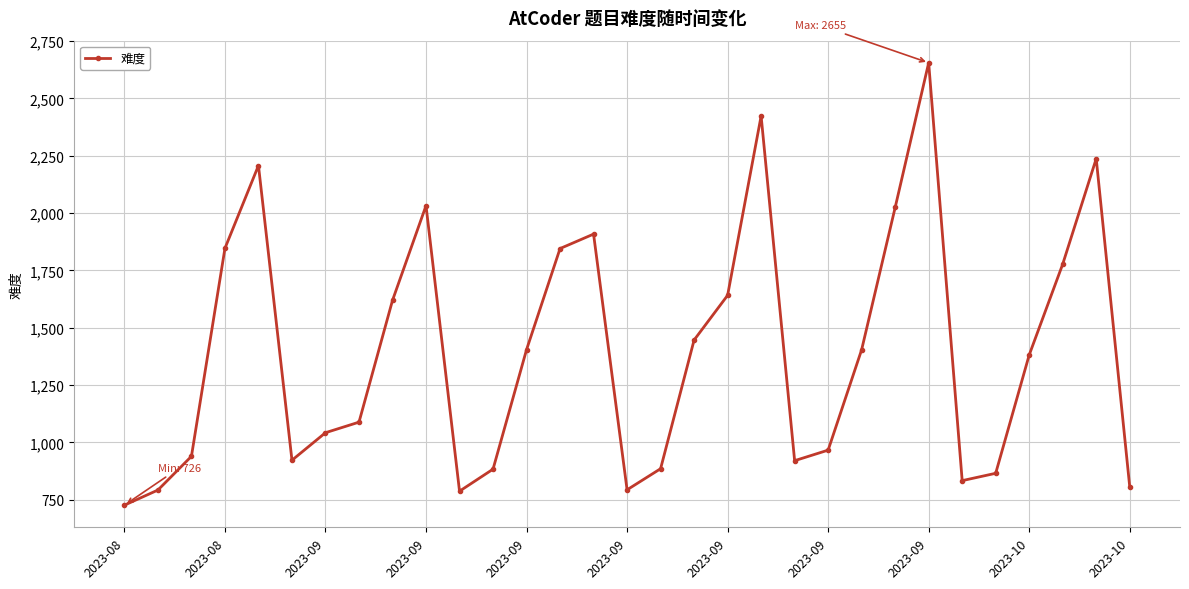

What is the value of the 17th point from the left?

885